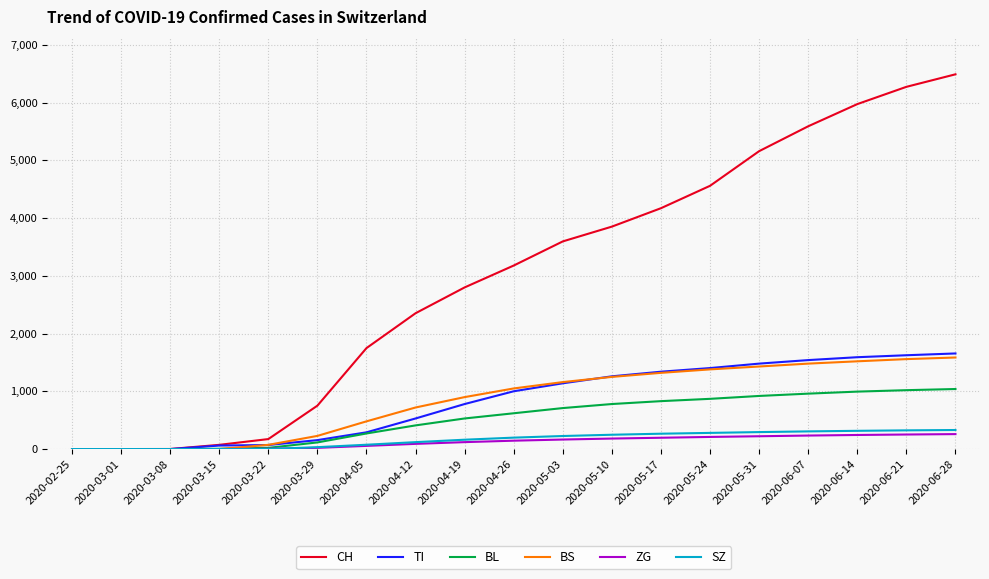

Read the CH value at 2020-04-19.

2800